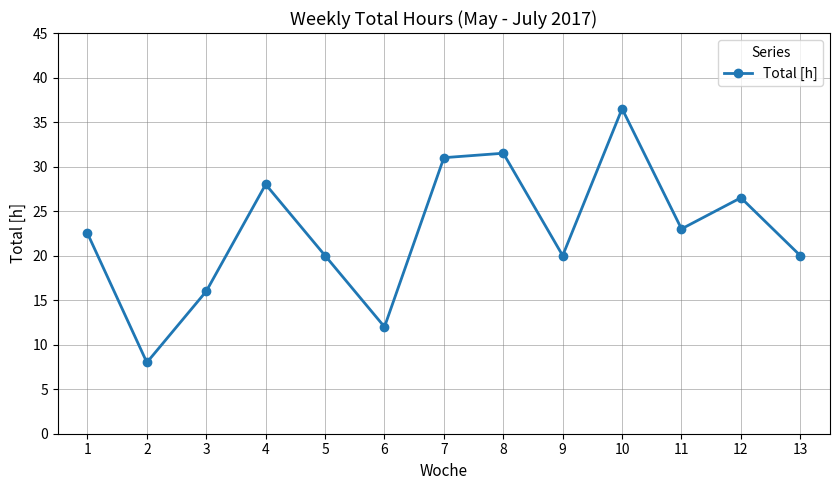

What is the difference between the maximum and minimum values?

28.5